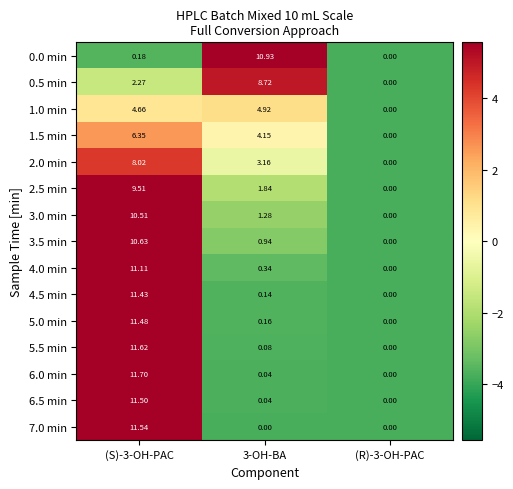

Is the value of 4.0 min at (S)-3-OH-PAC greater than the value of 1.5 min at (R)-3-OH-PAC?

Yes